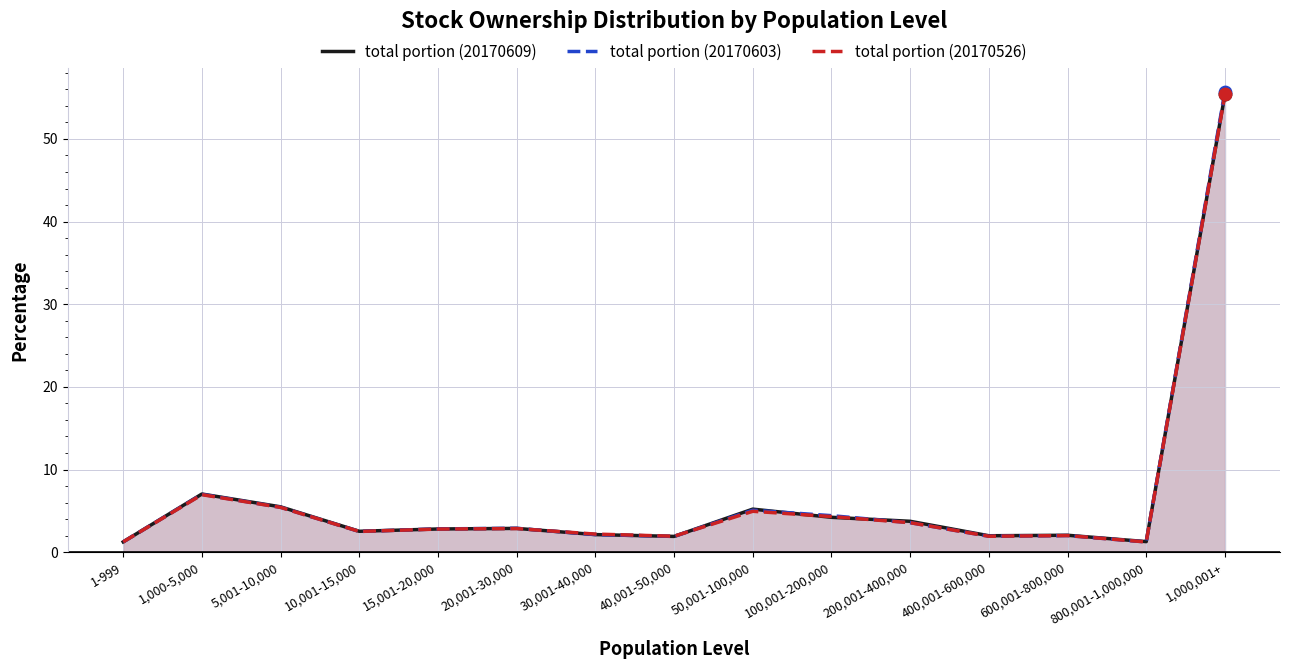

At which category is the sum across all series the highest?

1,000,001+